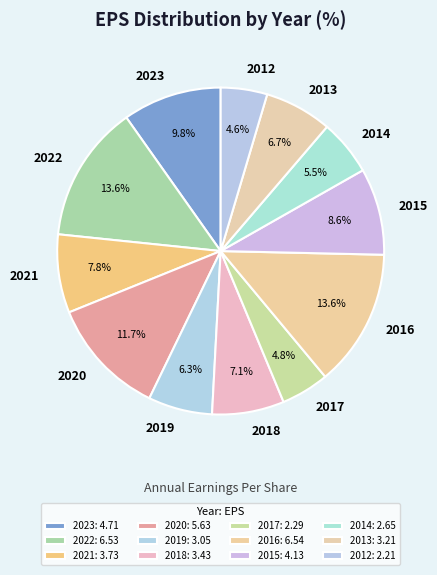

The 2012 slice represents 17% of the pie. True or false?

False